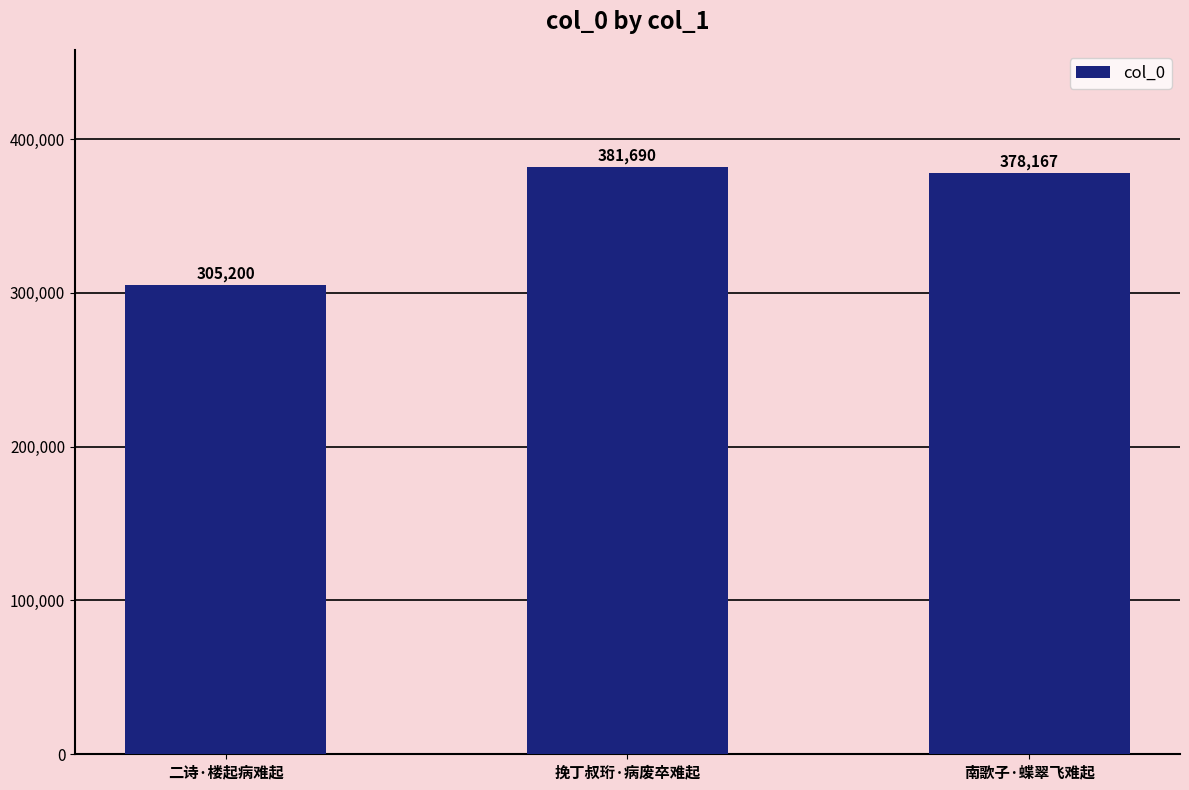

What is the label of the 2nd bar from the left?

挽丁叔珩·病废卒难起